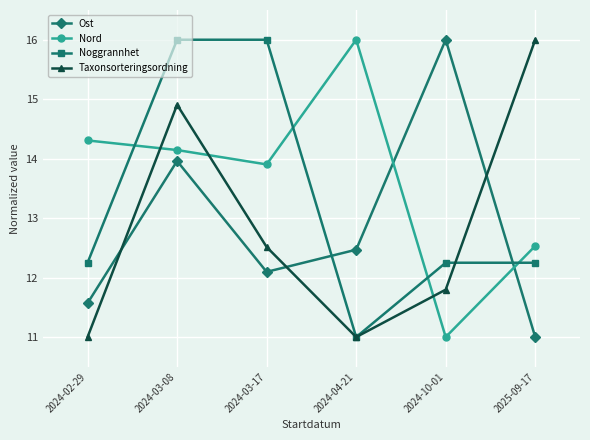

What is the sum of all Ost values?

77.1